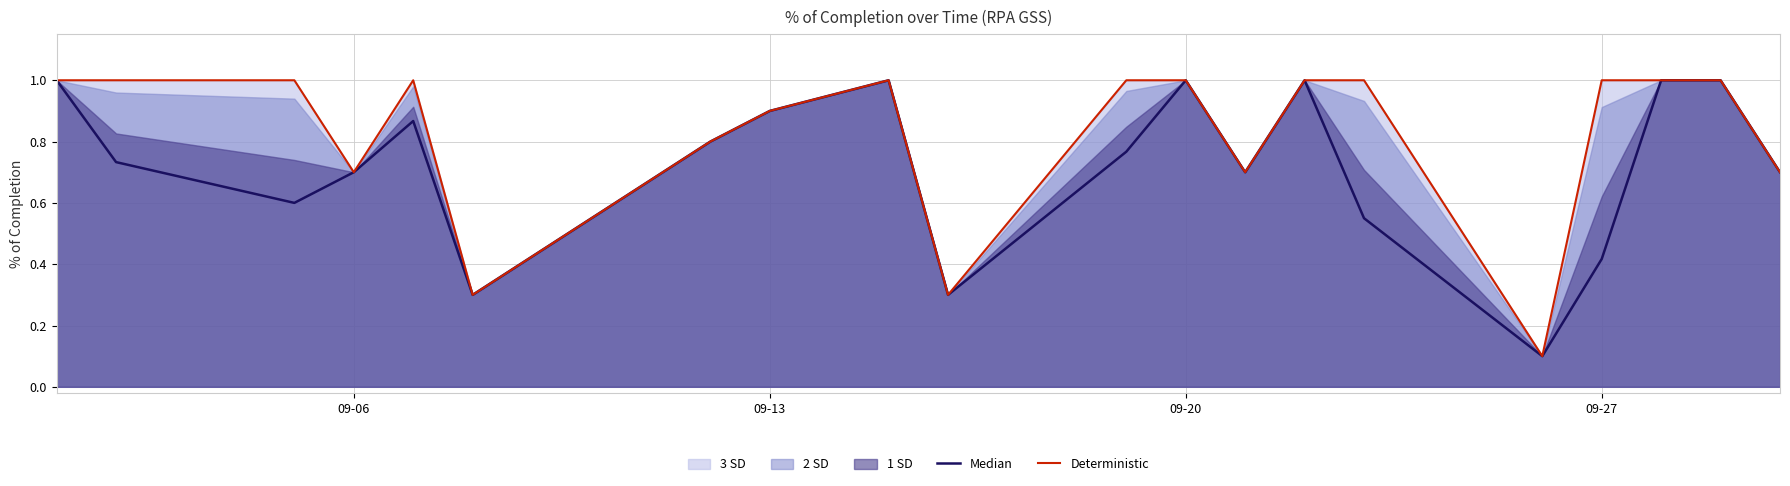

What is the difference between the second highest and minimum values in the Median series?

0.9